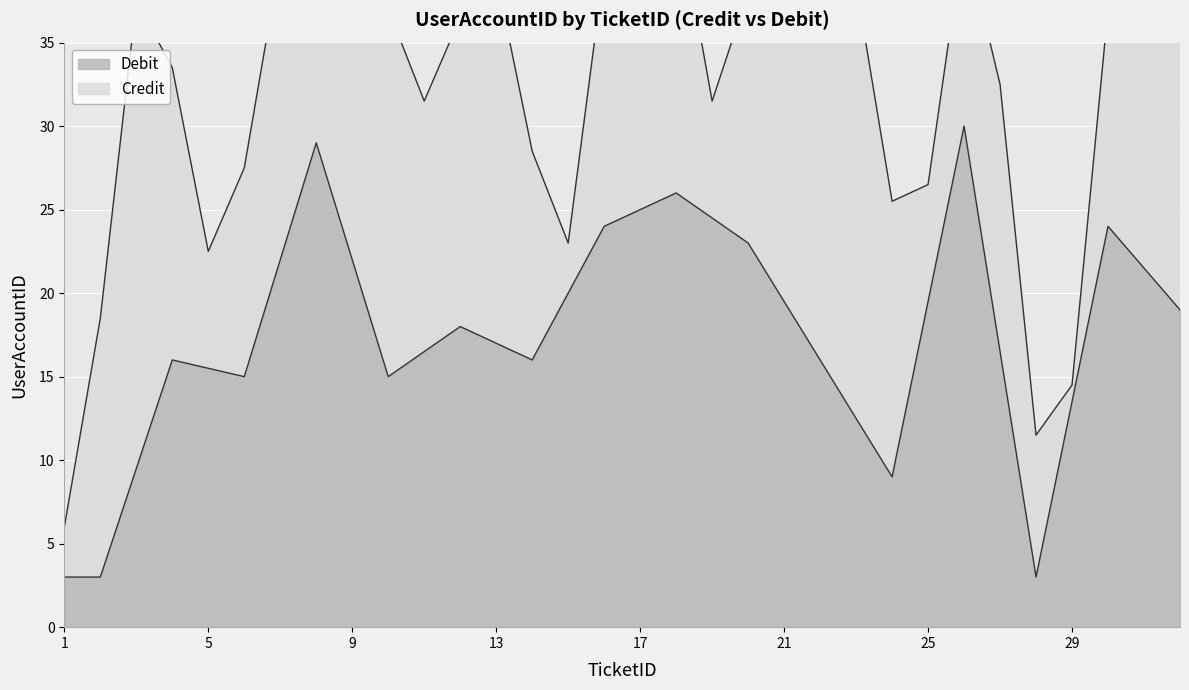

Count the number of data series in this chart.

2